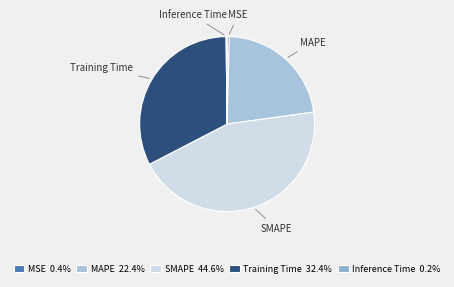

Is there any slice that represents more than half of the pie?

No